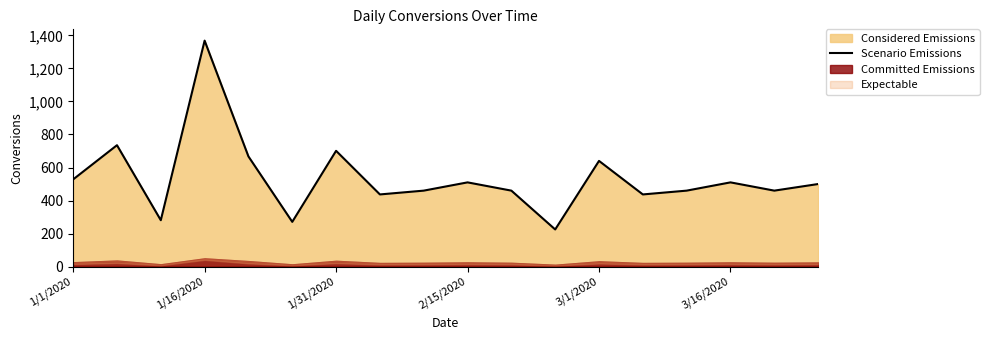

What is the average value?

536